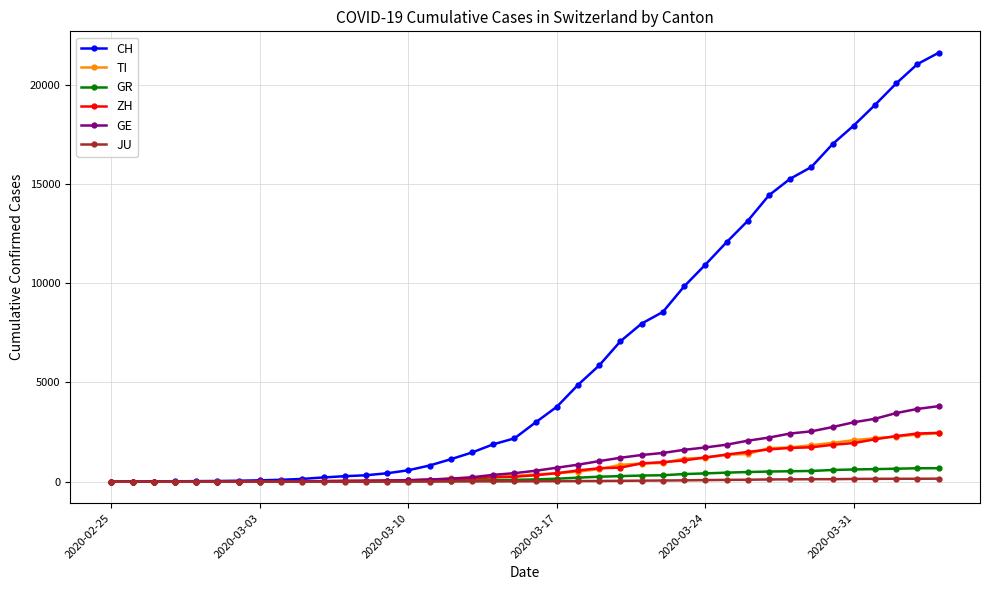

Which series has the largest total across all categories?

CH